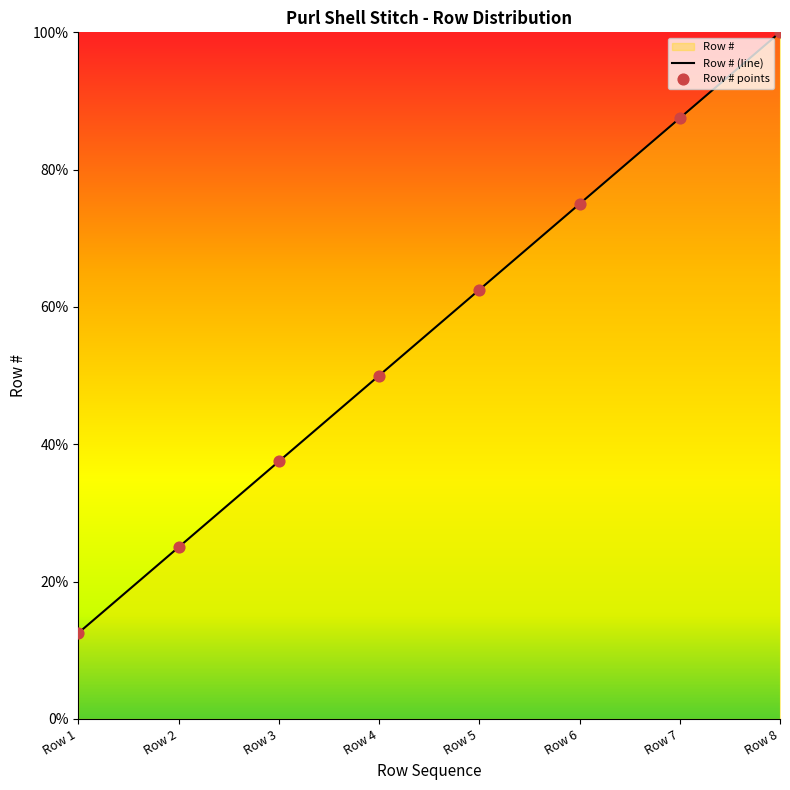

Between Row 7 and Row 3, which is larger?

Row 7